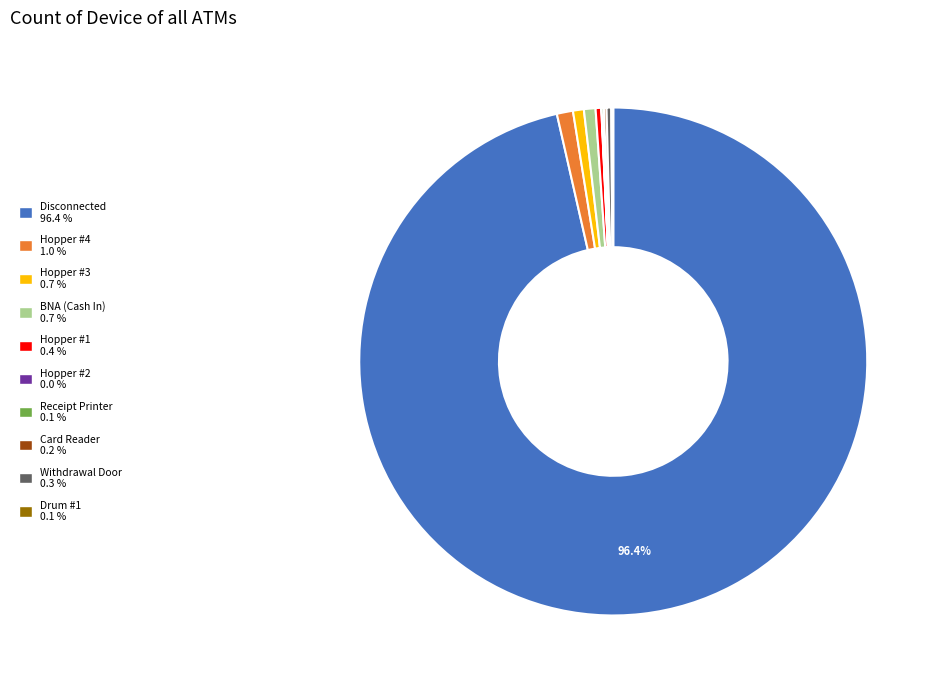

Is Disconnected 96.4 % the majority of the pie?

Yes